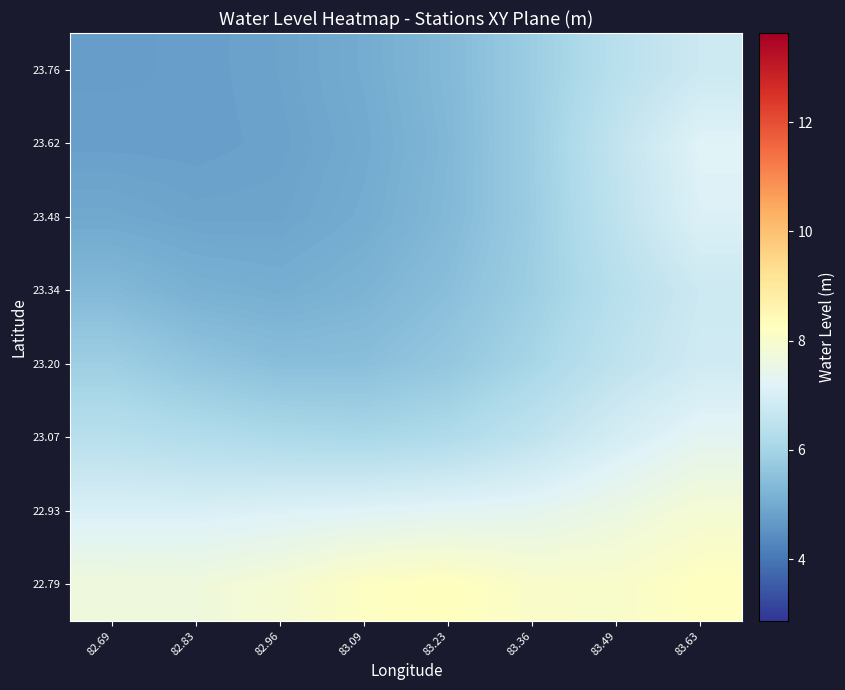

Reading left to right, list all the values displayed in this chart.

22.79: 82.69=7.7	82.83=7.7	82.96=7.9	83.09=8.2	83.23=8.3	83.36=8.0	83.49=8.0	83.63=8.2
22.93: 82.69=7.1	82.83=7.1	82.96=7.1	83.09=7.2	83.23=7.3	83.36=7.3	83.49=7.6	83.63=7.9
23.07: 82.69=6.4	82.83=6.3	82.96=6.2	83.09=6.1	83.23=6.2	83.36=6.5	83.49=7.0	83.63=7.3
23.20: 82.69=5.9	82.83=5.6	82.96=5.5	83.09=5.5	83.23=5.7	83.36=6.0	83.49=6.5	83.63=6.9
23.34: 82.69=5.3	82.83=5.2	82.96=5.1	83.09=5.2	83.23=5.5	83.36=5.9	83.49=6.4	83.63=6.8
23.48: 82.69=4.9	82.83=4.9	82.96=4.9	83.09=5.0	83.23=5.3	83.36=5.8	83.49=6.5	83.63=7.1
23.62: 82.69=4.8	82.83=4.8	82.96=4.8	83.09=5.0	83.23=5.3	83.36=5.8	83.49=6.6	83.63=7.2
23.76: 82.69=4.8	82.83=4.8	82.96=4.8	83.09=5.0	83.23=5.3	83.36=5.8	83.49=6.4	83.63=6.8